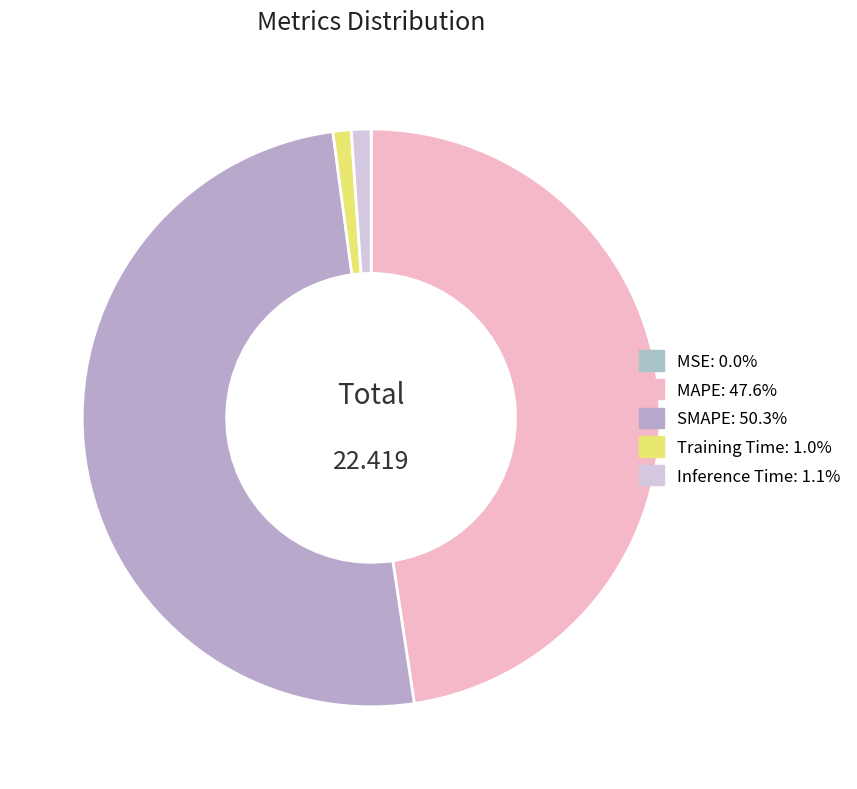

Is it true that SMAPE is 45% of the pie?

False